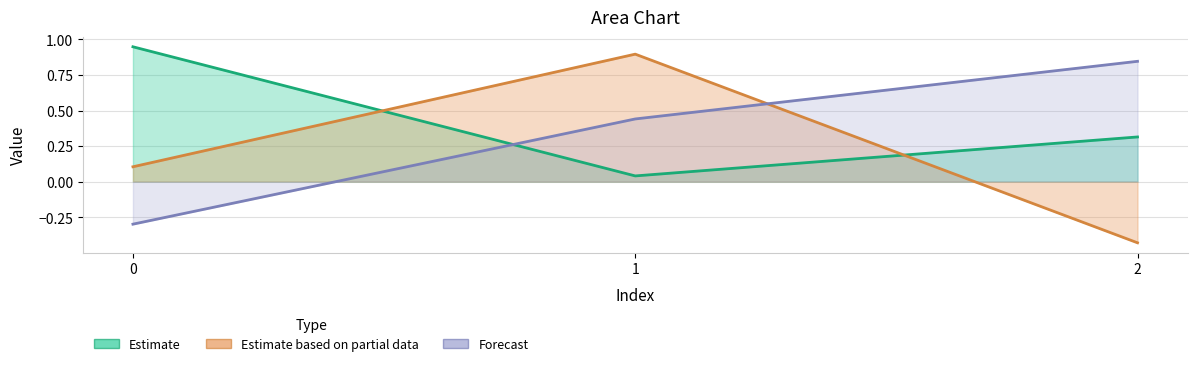

At which label does col_0 reach its minimum?

1